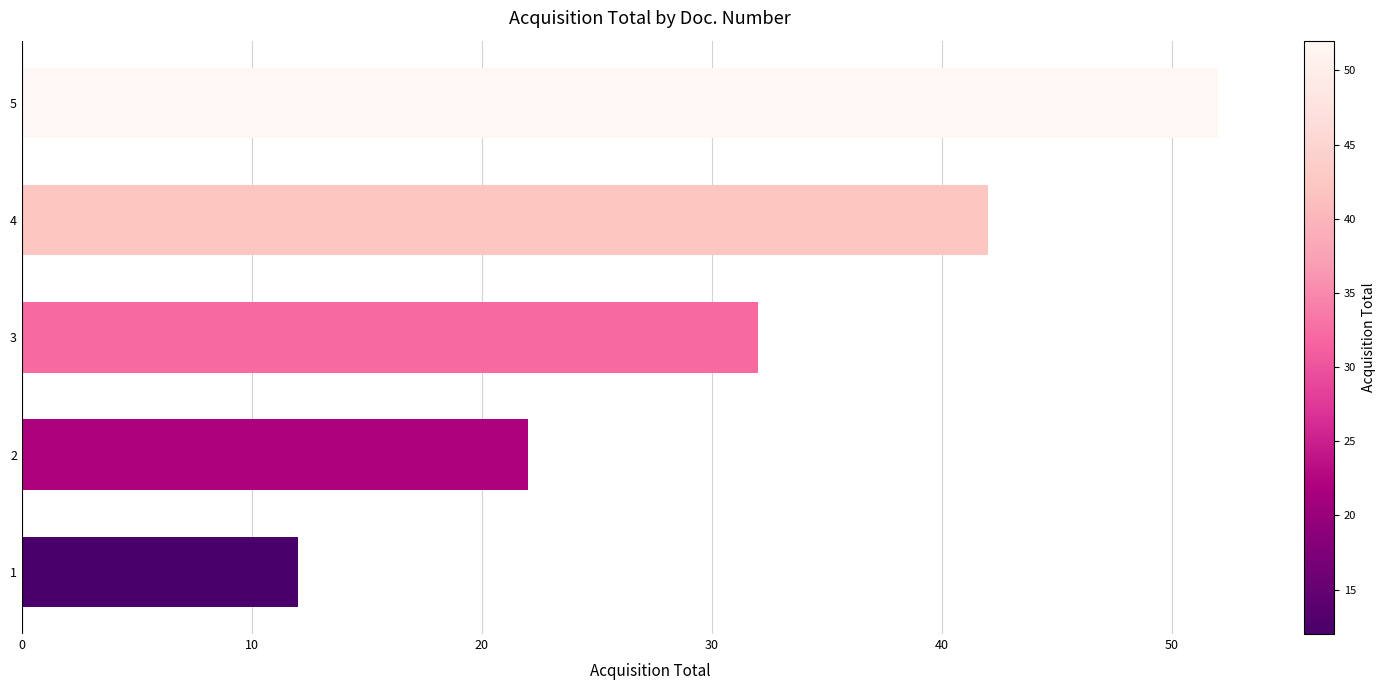

What is the average value?

32